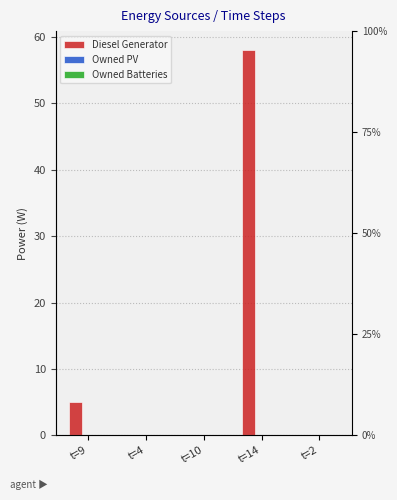

Reading left to right, transcribe all the data shown in this chart.

Diesel Generator: t=9=5	t=4=0	t=10=0	t=14=58	t=2=0
Owned PV: t=9=0	t=4=0	t=10=0	t=14=0	t=2=0
Owned Batteries: t=9=0	t=4=0	t=10=0	t=14=0	t=2=0